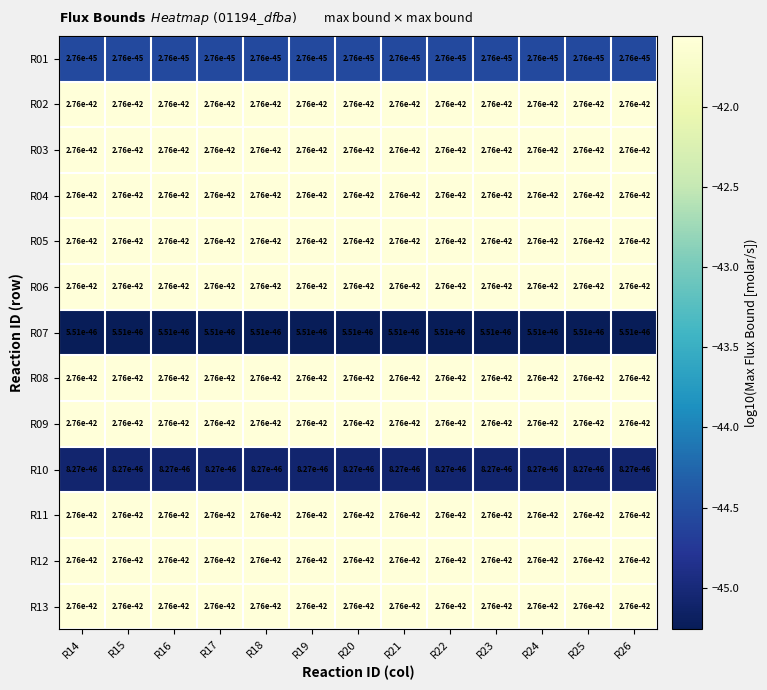

At which label does R04 reach its minimum?

R14